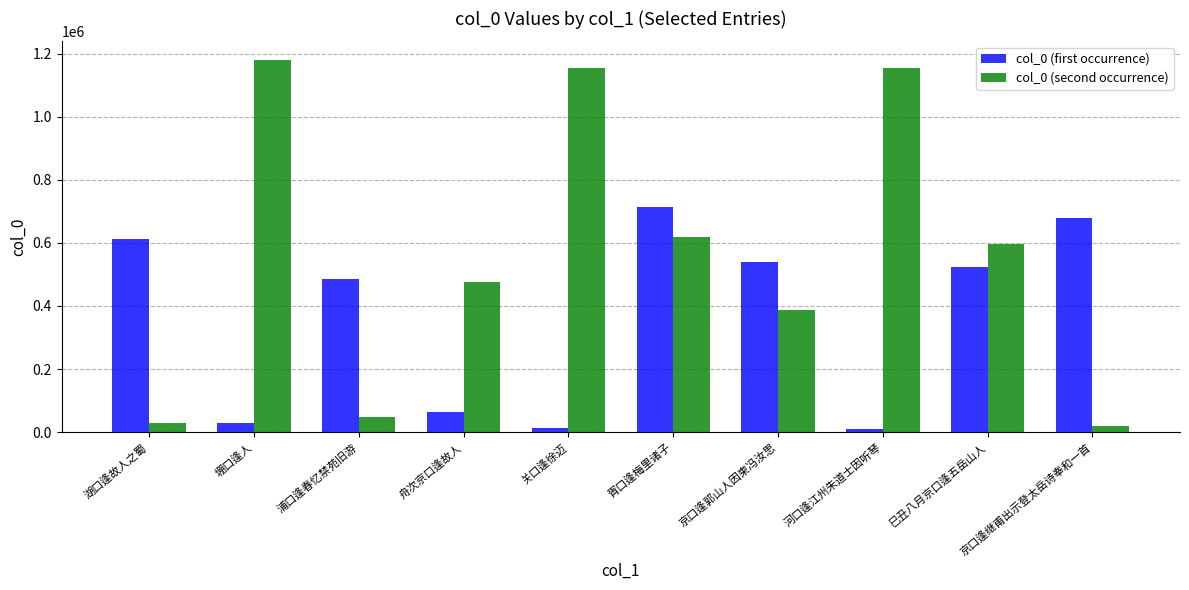

What is the highest value of the col_0 (first occurrence) series?

714443